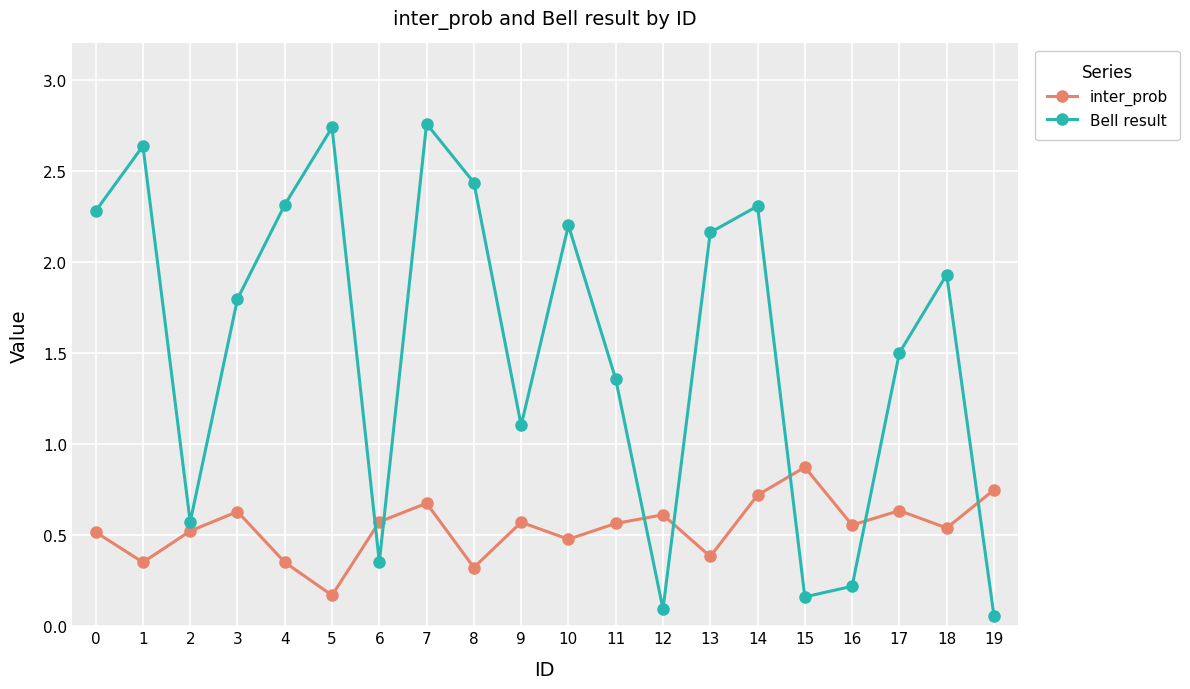

Which series changed the most between 9 and 13?

Bell result